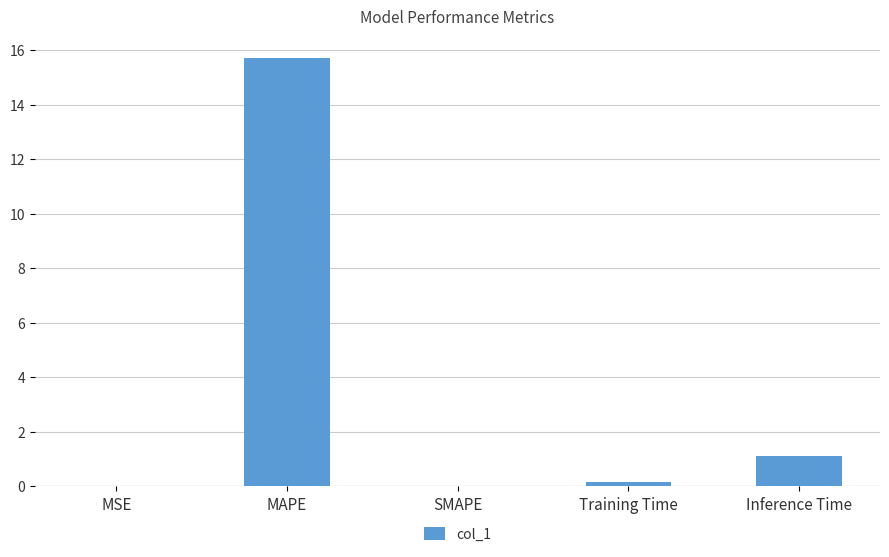

What is the change in value from MSE to Inference Time?

+1.1